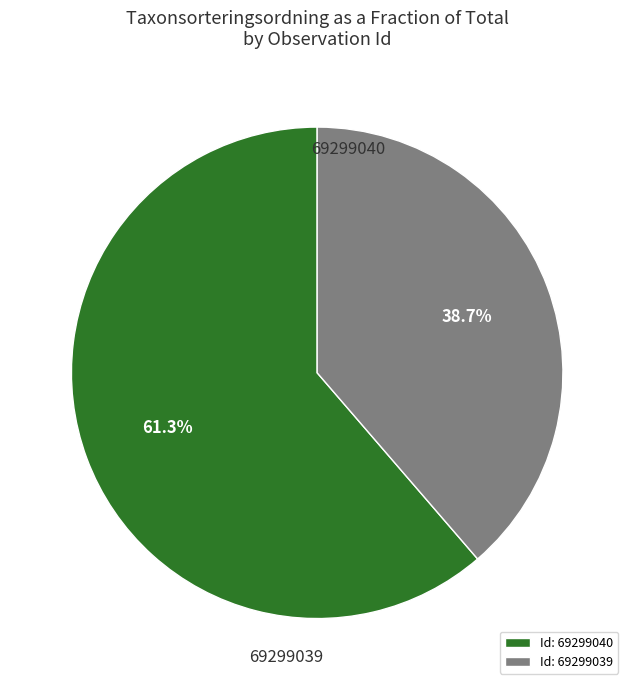

Which slice is the largest?

Id: 69299040